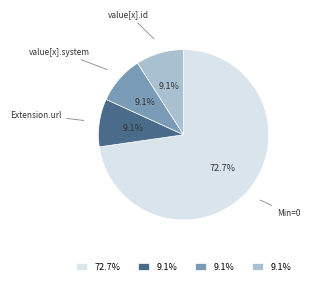

Is there any slice that represents more than half of the pie?

Yes